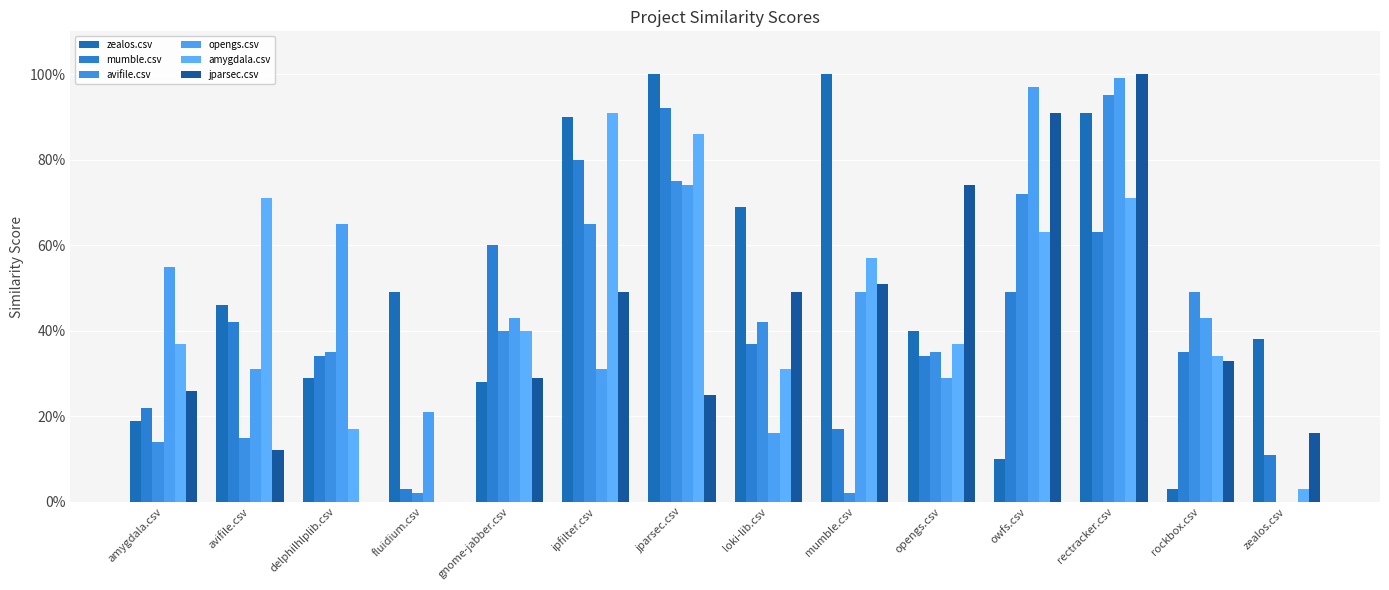

Are the bars horizontal?

No